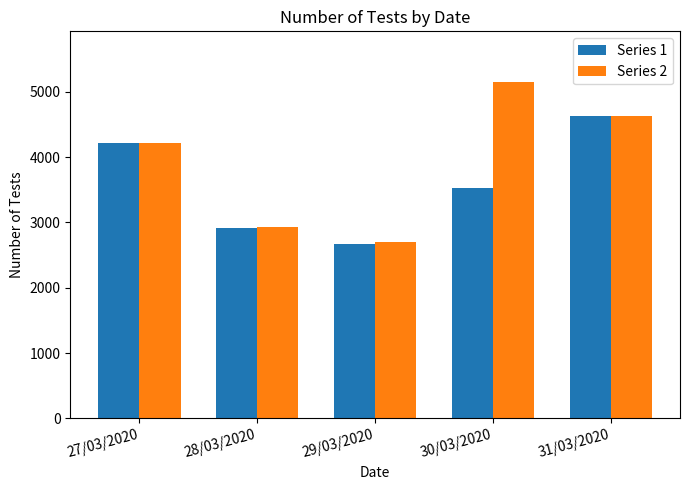

Which category has the highest value in the Series 1 series?

31/03/2020